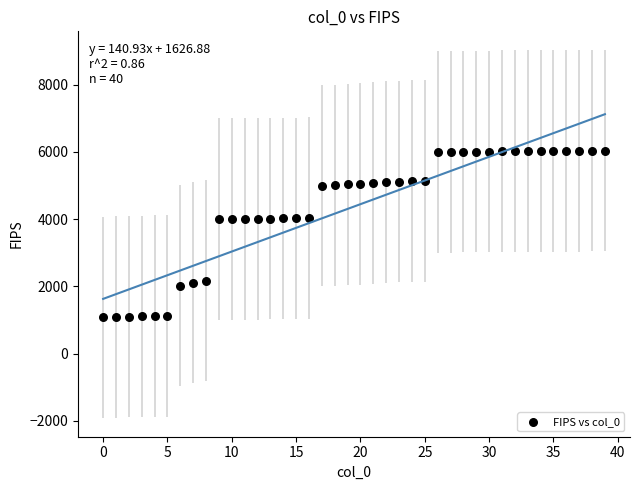

What is the range of Y values (max minus min)?

4968